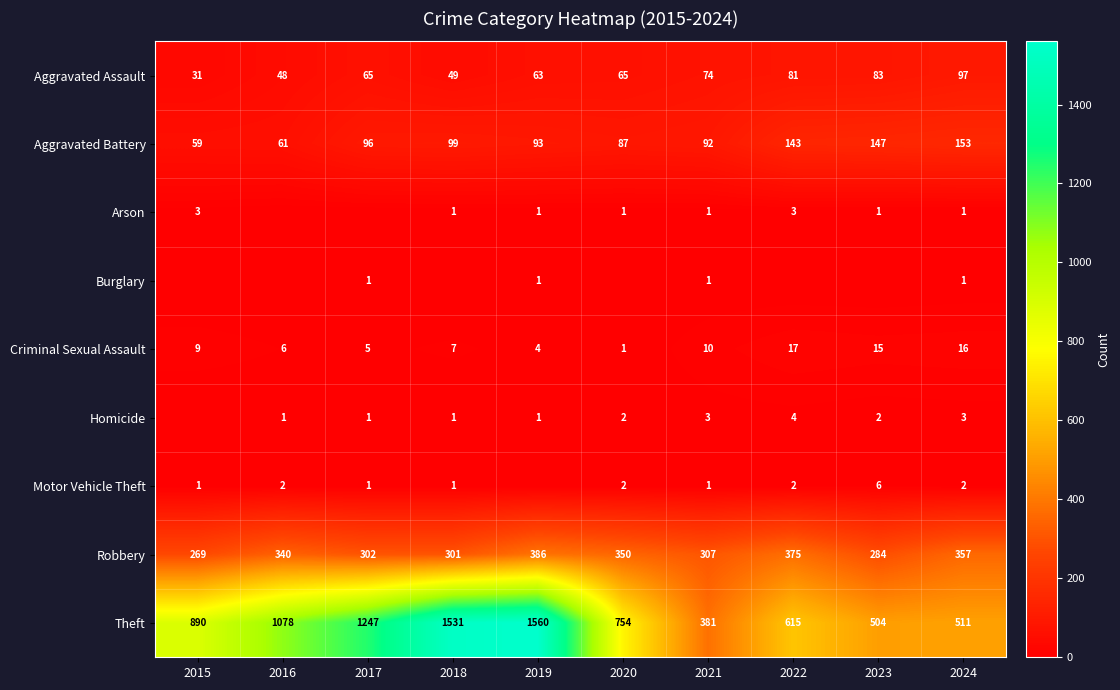

What is the highest value of the Theft series?

1560